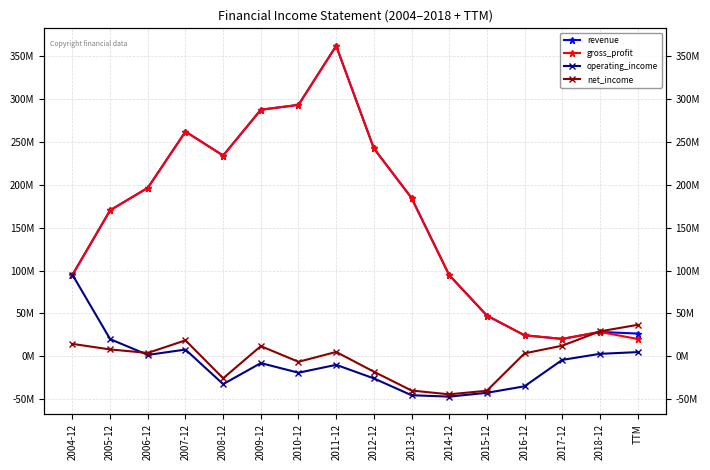

What is the total value across all series at 2004-12?

299672000